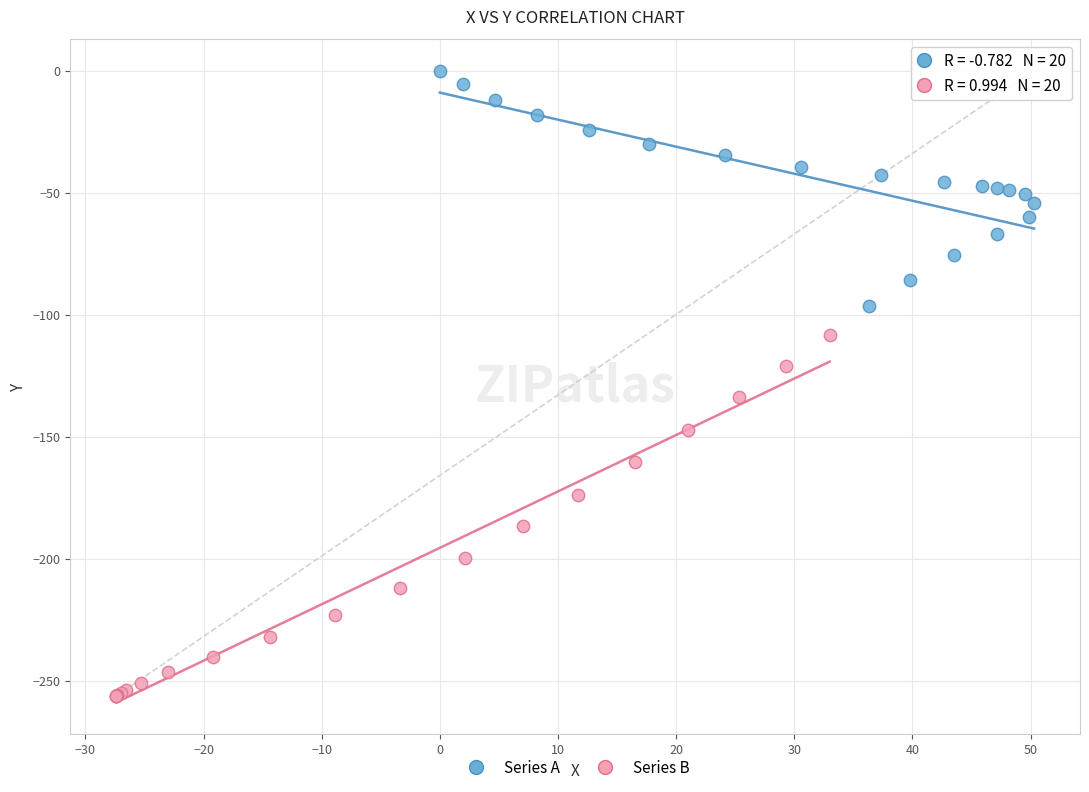

What are all the series names shown in the legend?

Series A, Series B